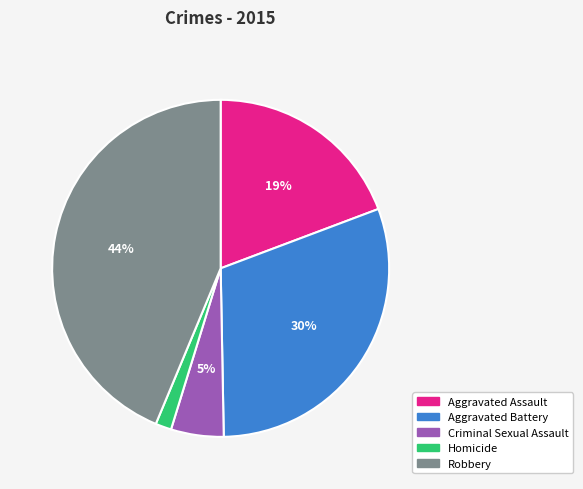

To the nearest percent, what is the difference between the Criminal Sexual Assault and Aggravated Assault slice percentages?

14%